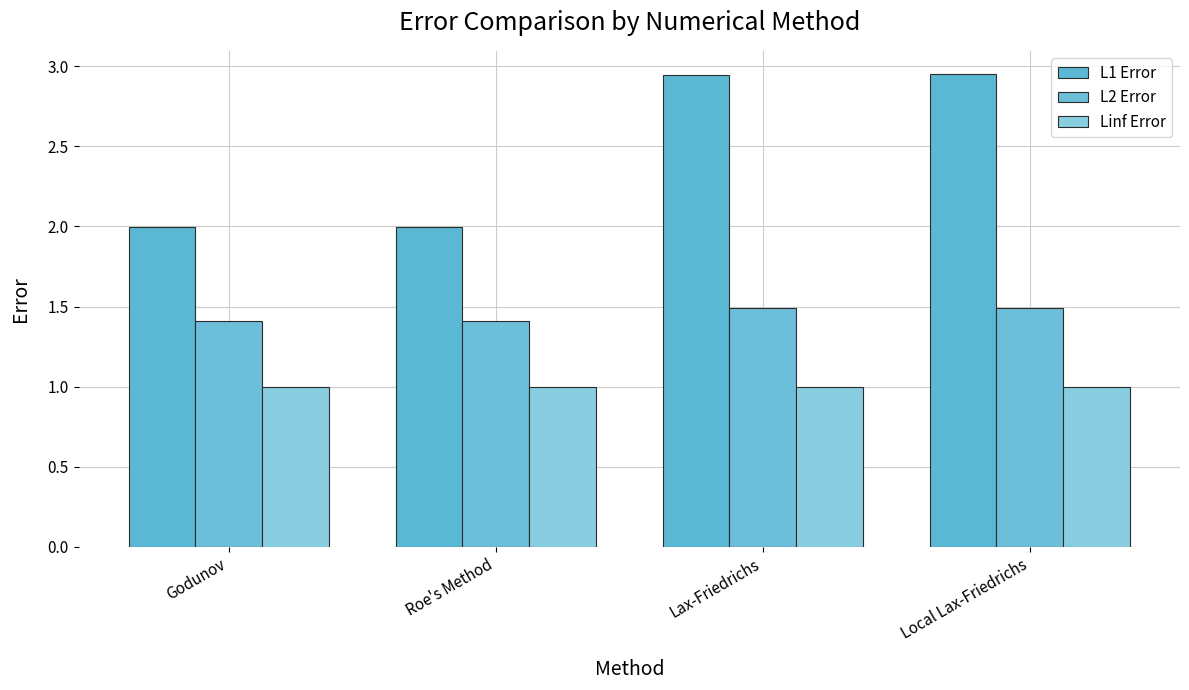

What is the label of the 1st bar from the left?

Godunov